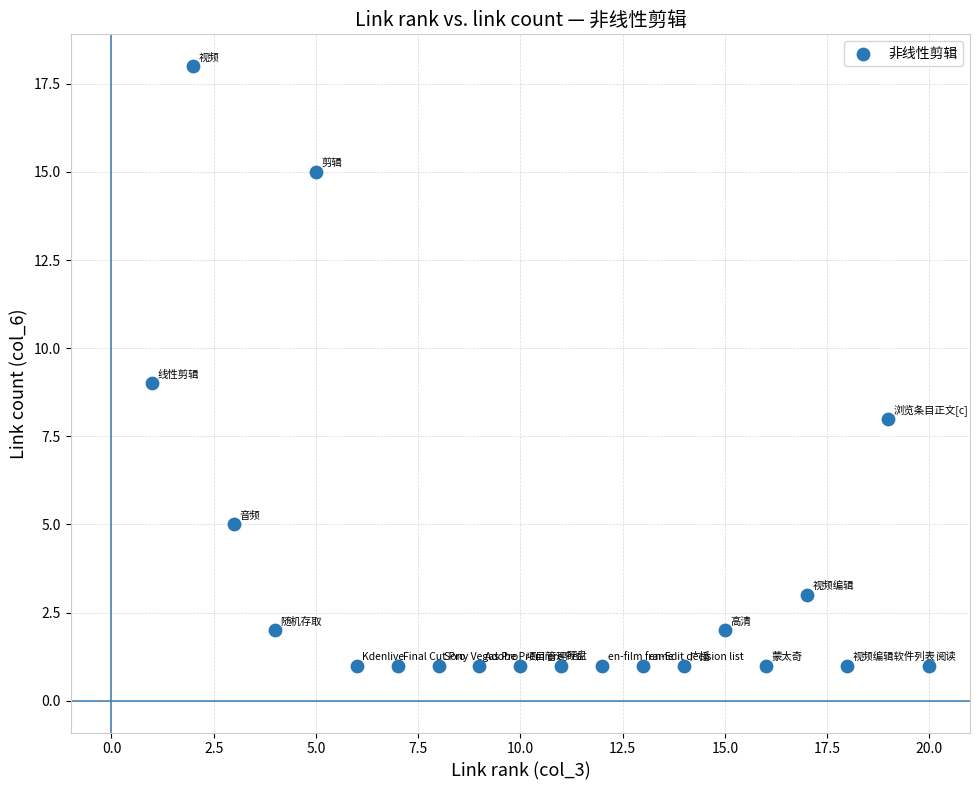

What is the range of Y values (max minus min)?

17